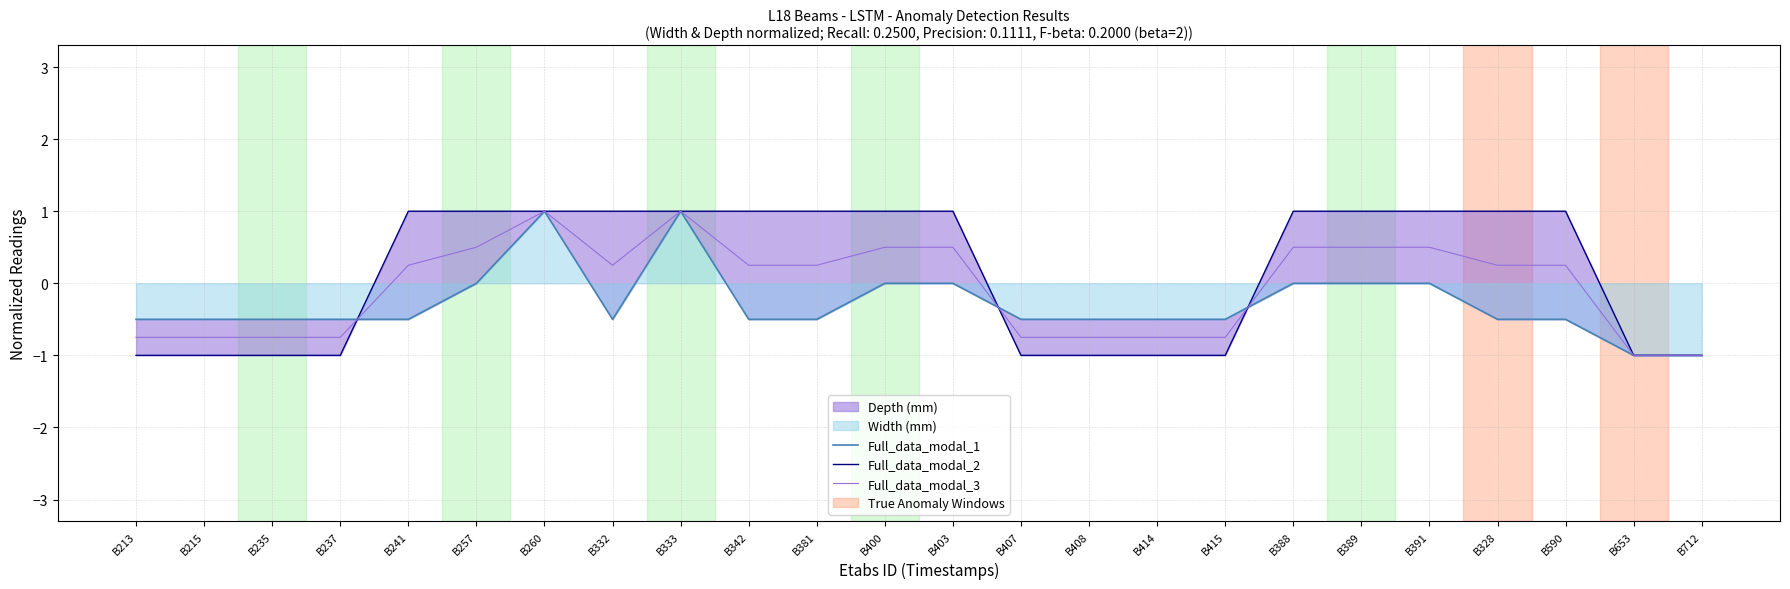

How many values in Full_data_modal_2 are below zero?

10